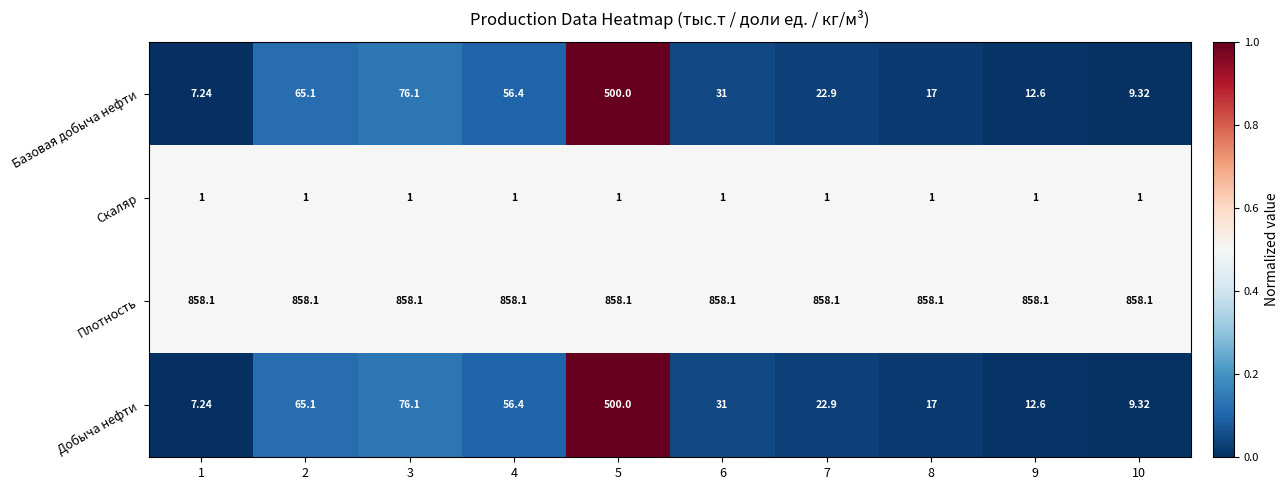

What is the difference between the highest and lowest values at 3?

857.1